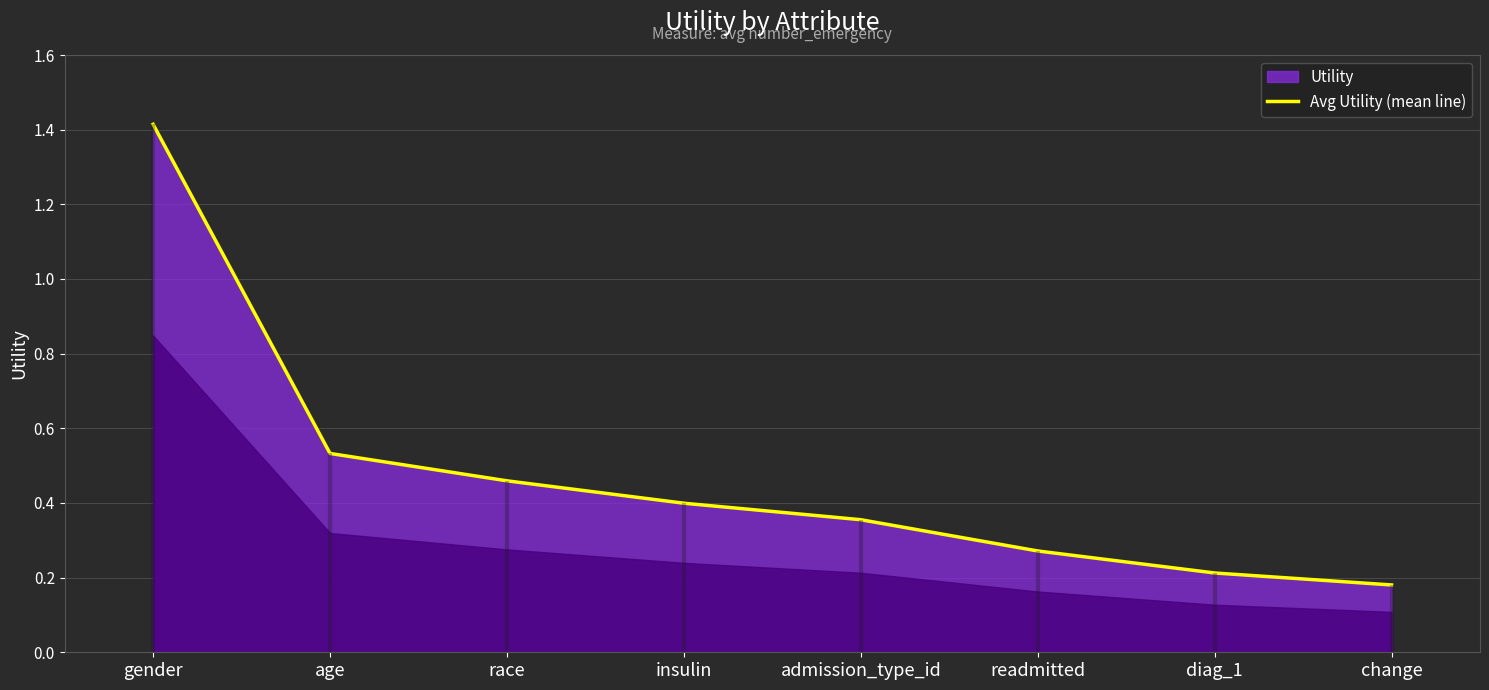

What is the smallest value displayed?

0.2